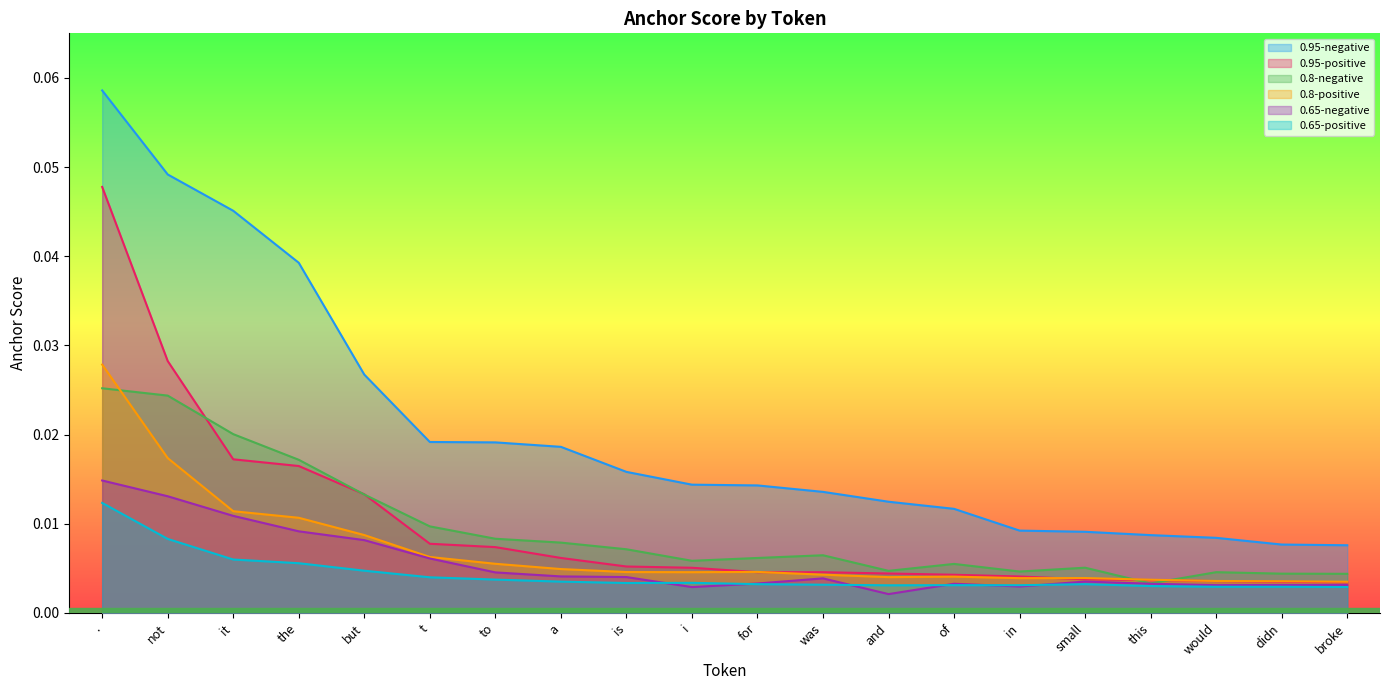

Which series has the largest total across all categories?

0.95-negative